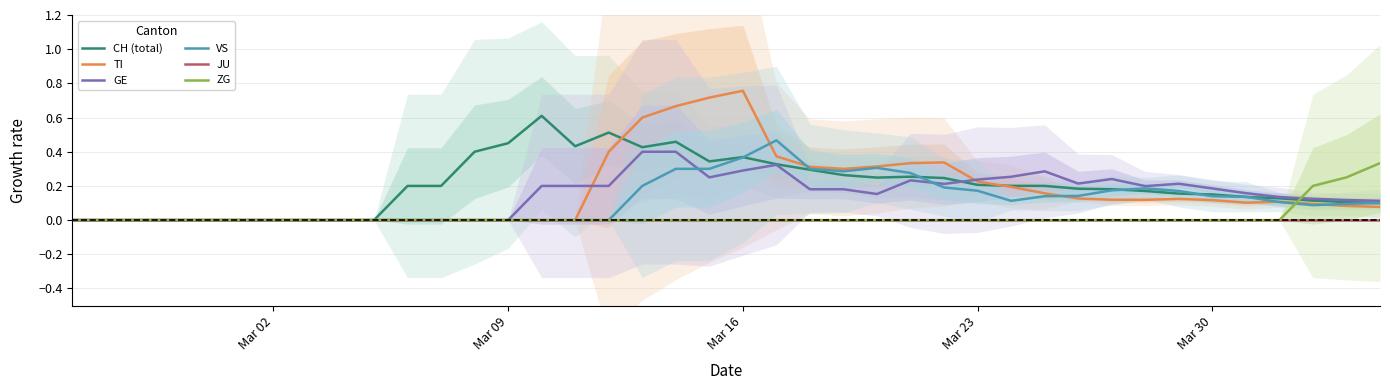

True or false: JU and VS intersect in this chart.

False